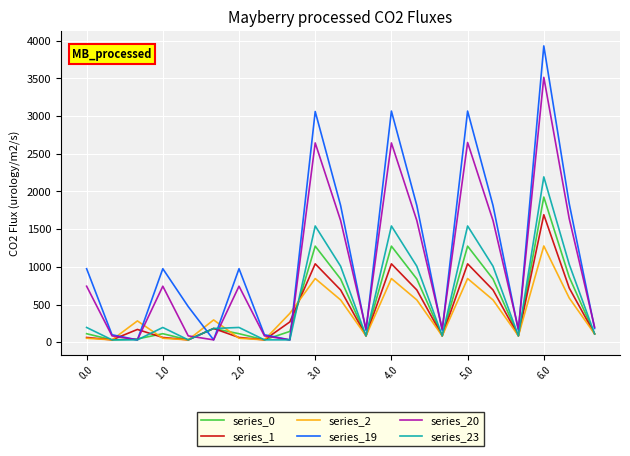

How many interior local valleys does the series_20 series have?

6